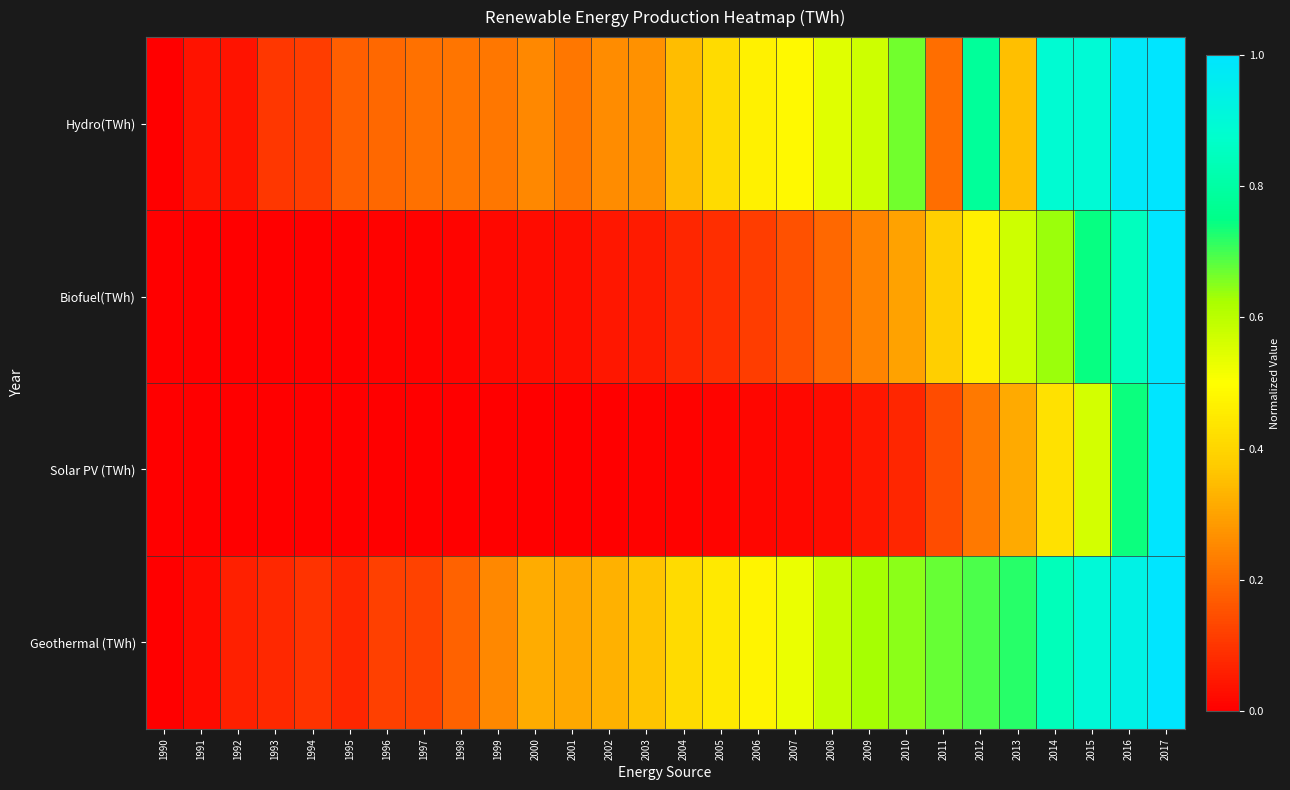

Rank the series at 1995 from lowest to highest value.

Solar PV (TWh), Biofuel(TWh), Geothermal (TWh), Hydro(TWh)